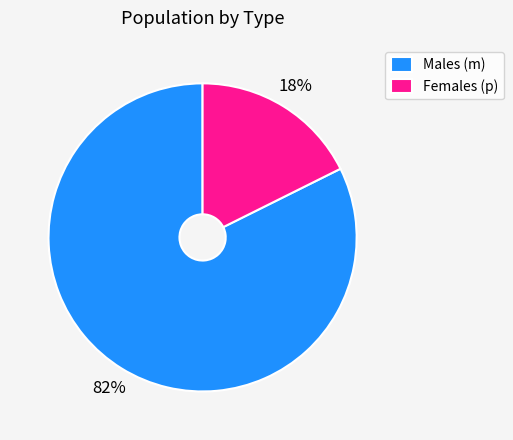

True or false: Males (m) accounts for 68% of the total.

False